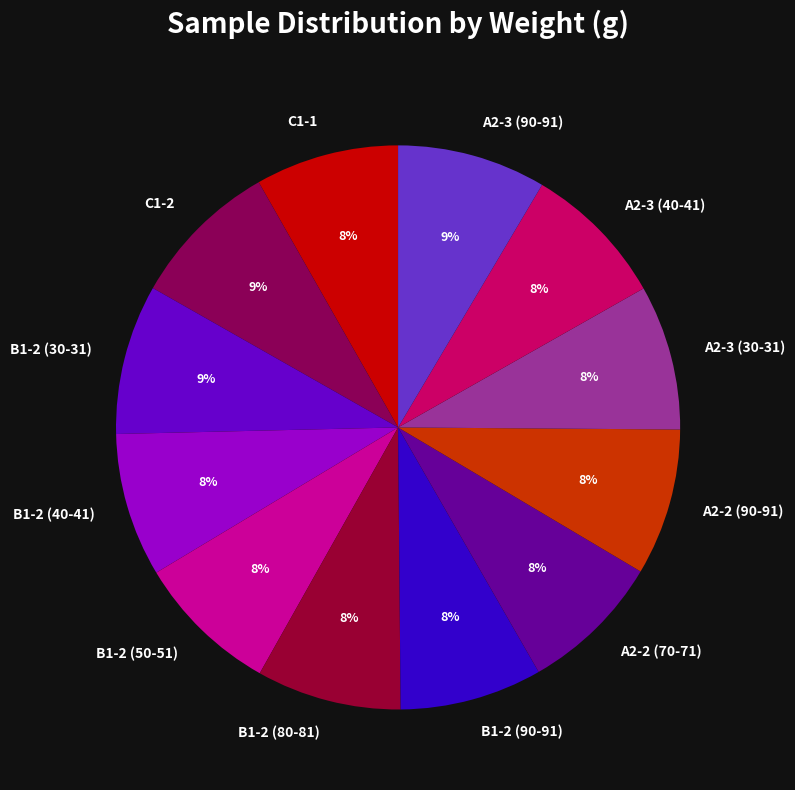

To the nearest percent, what portion does A2-3 (30-31) represent?

8%